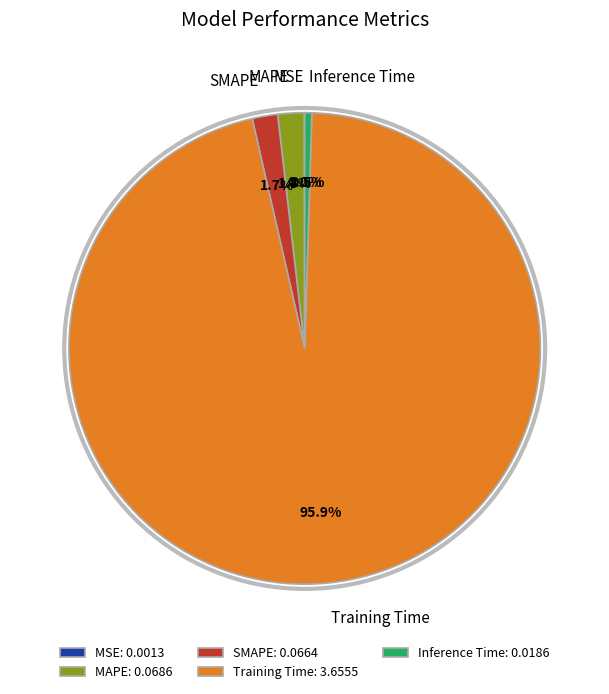

Does any single category account for the majority?

Yes